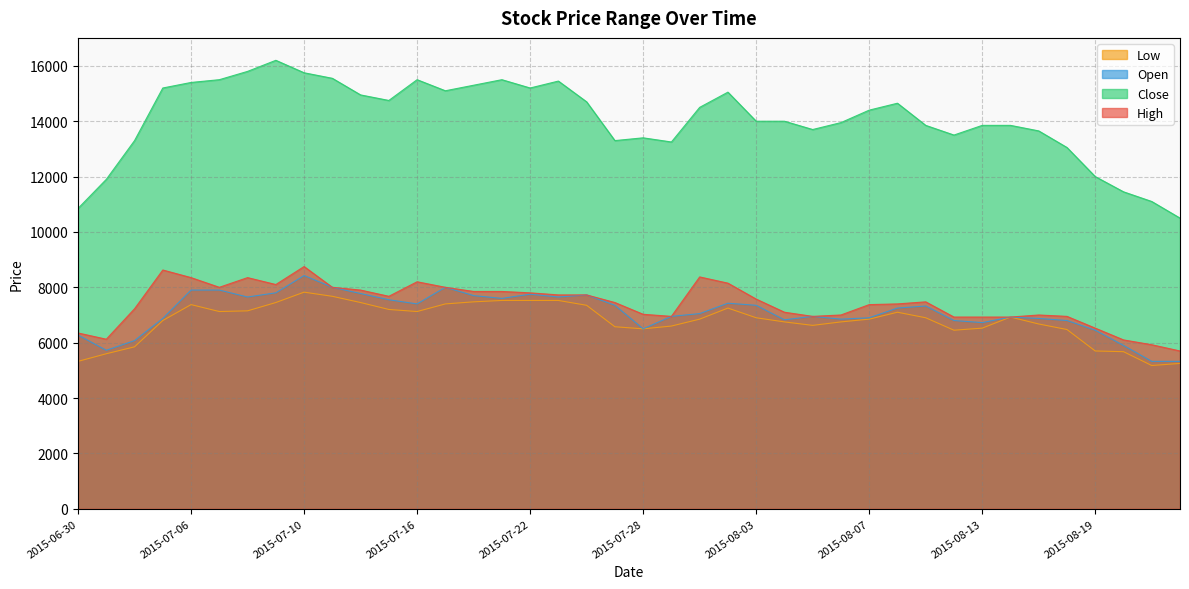

What value does the High series have at 2015-07-27, to the nearest 100?

7400